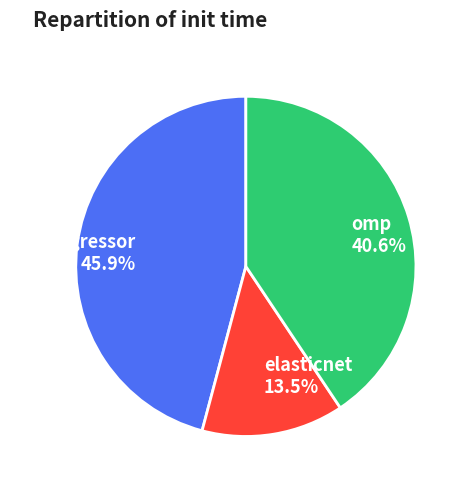

To the nearest percent, what portion does omp represent?

41%